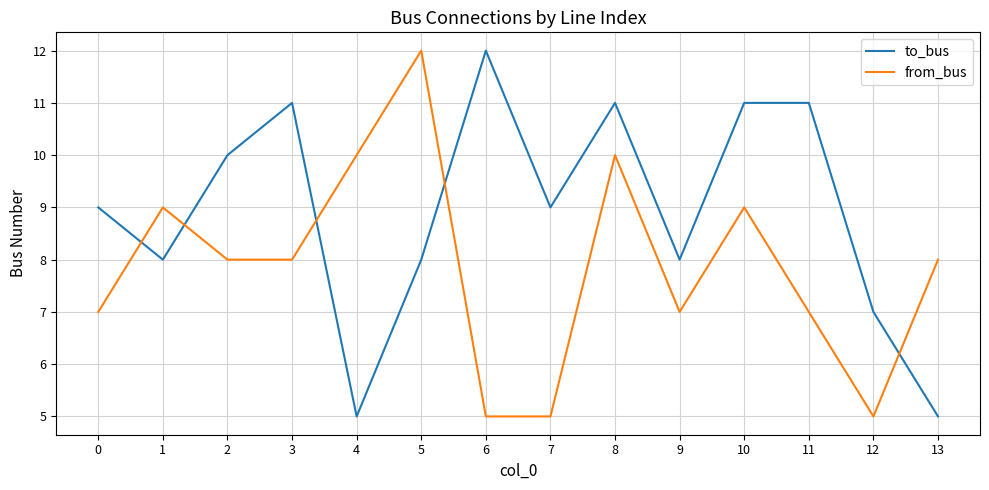

What is the minimum value shown in the chart?

5